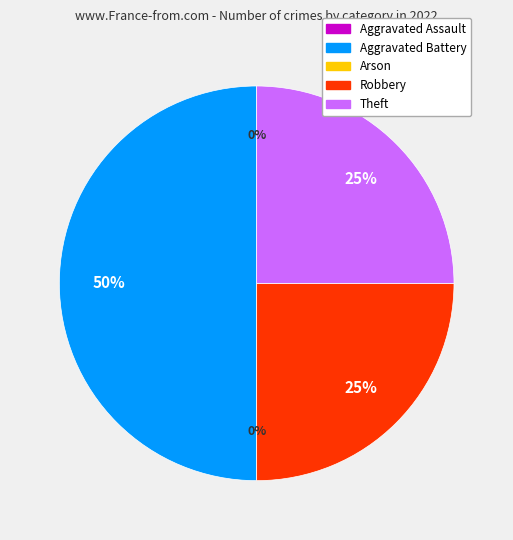

How many slices are in this pie chart?

5